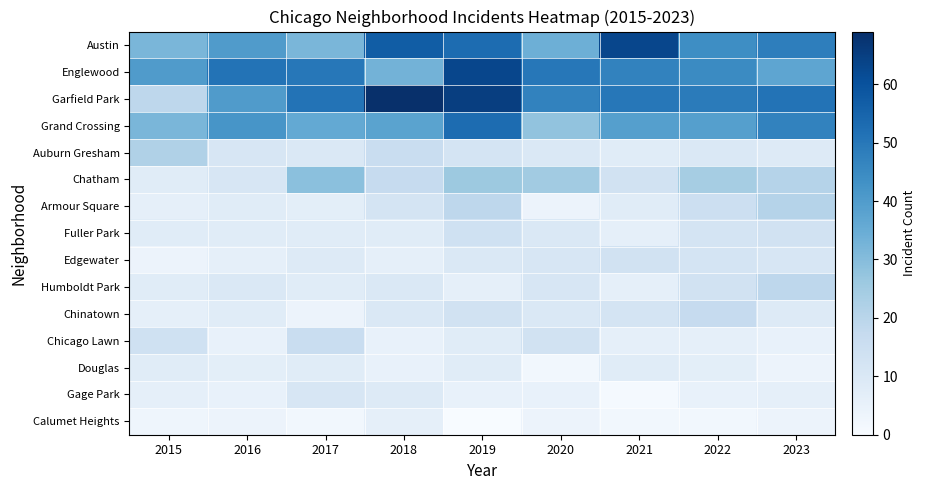

What is the difference between the highest and lowest values at 2022?

47